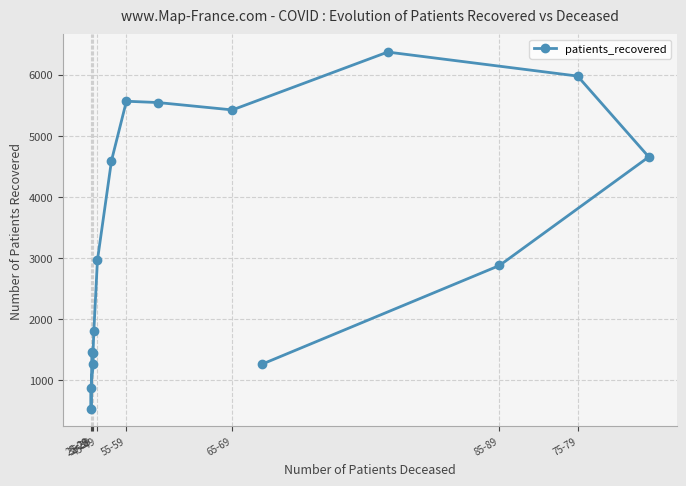

At which label is the value closest to 3454?

45-49